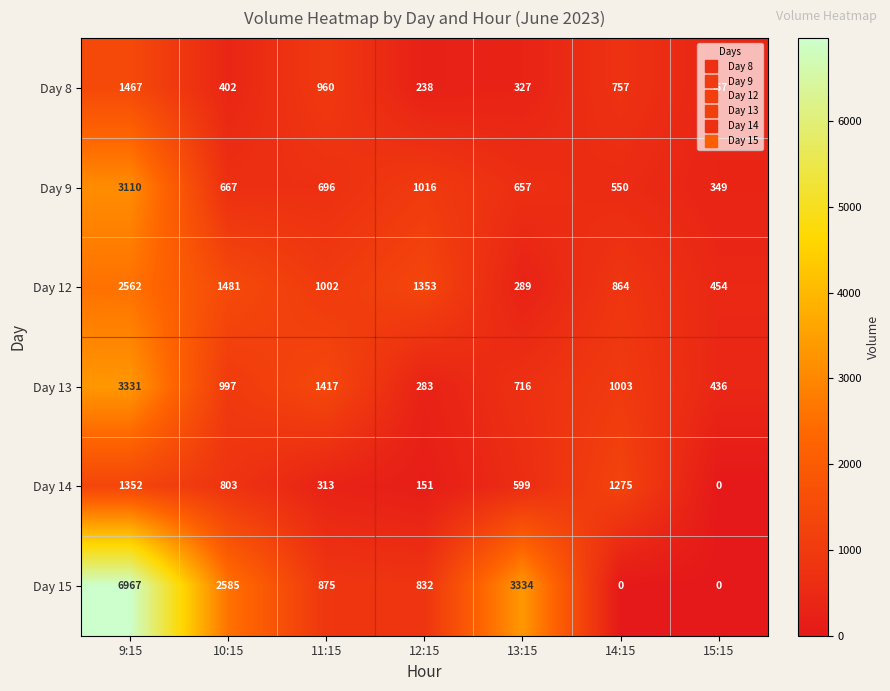

What is the difference between the maximum and second lowest values in the Day 9 series?

2560